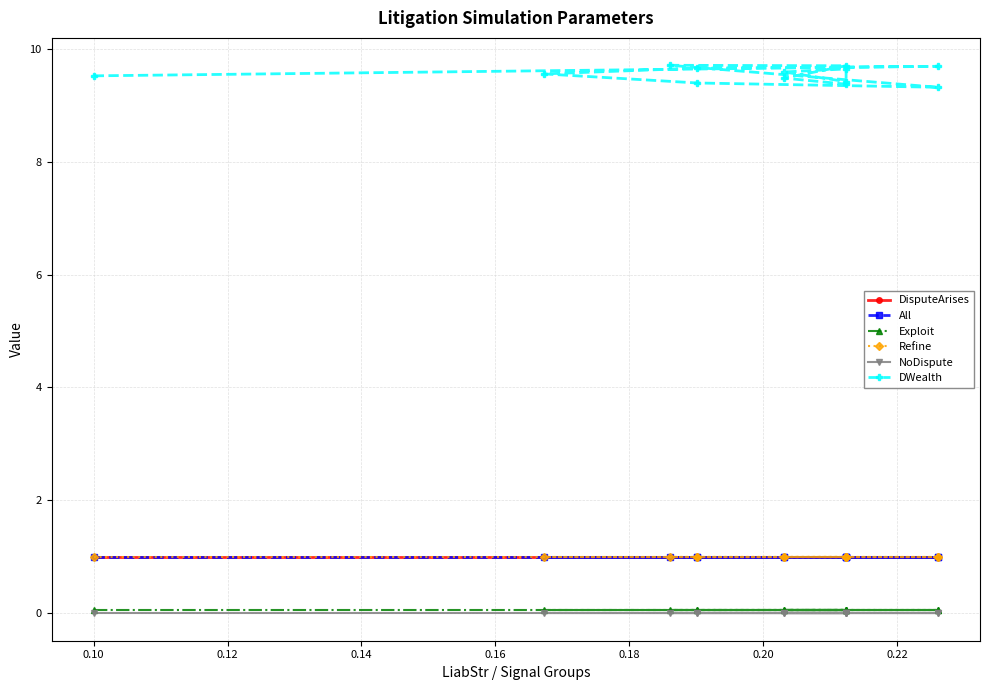

What are all the series names shown in the legend?

DisputeArises, All, Exploit, Refine, NoDispute, DWealth